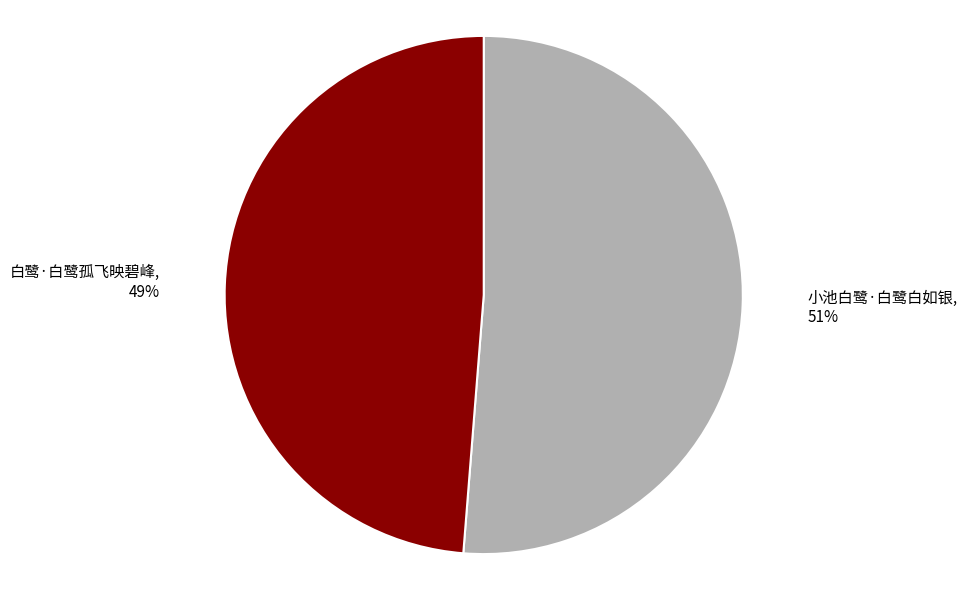

Between 白鹭·白鹭孤飞映碧峰 and 小池白鹭·白鹭白如银, which is larger?

小池白鹭·白鹭白如银